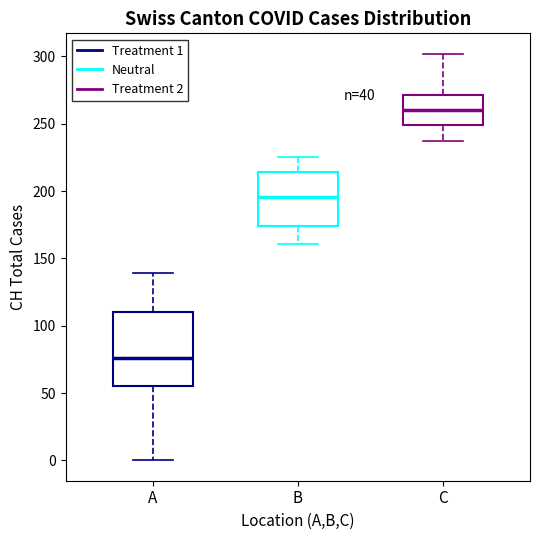

Reading left to right, transcribe this box plot: for each box, give where its median line is, the range the box spans, and where its two whiskers end, as read against the y-axis. The values are not printed on the chart, so give them approximately, as read against the axis.

A: median 75, box 55 to 110, whiskers 0 to 140
B: median 195, box 175 to 215, whiskers 160 to 225
C: median 260, box 250 to 270, whiskers 235 to 300